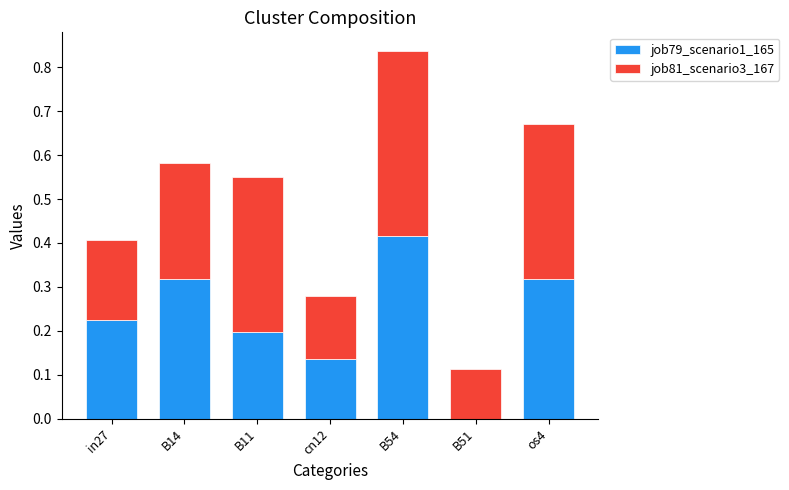

What is the sum of all job79_scenario1_165 values?

1.6